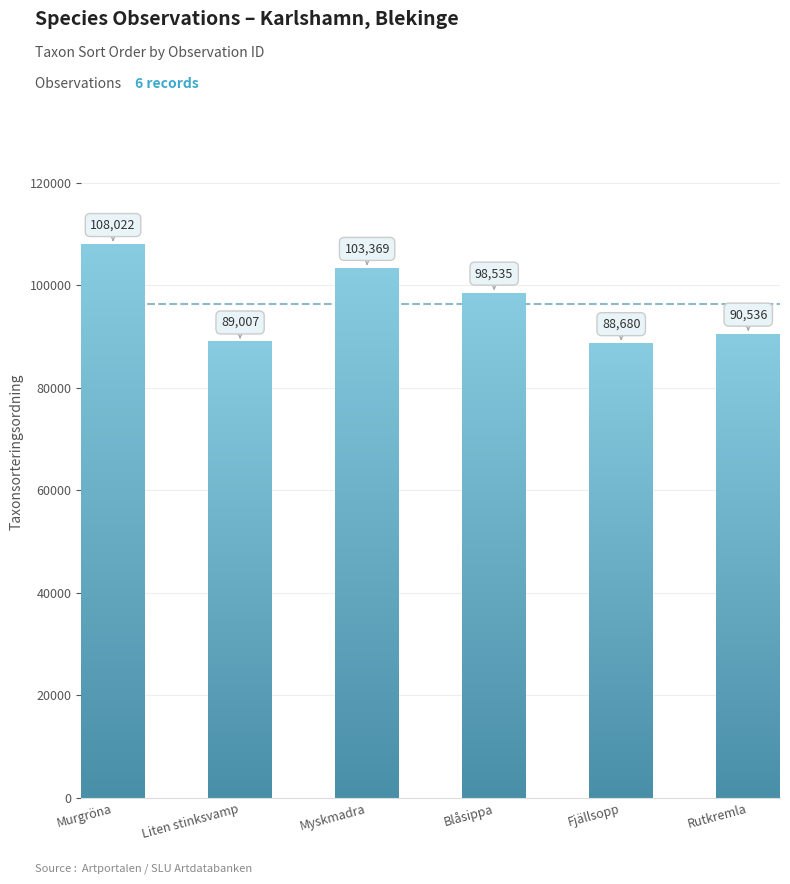

Reading left to right, transcribe all the data shown in this chart.

Murgröna=108022	Liten stinksvamp=89007	Myskmadra=103369	Blåsippa=98535	Fjällsopp=88680	Rutkremla=90536